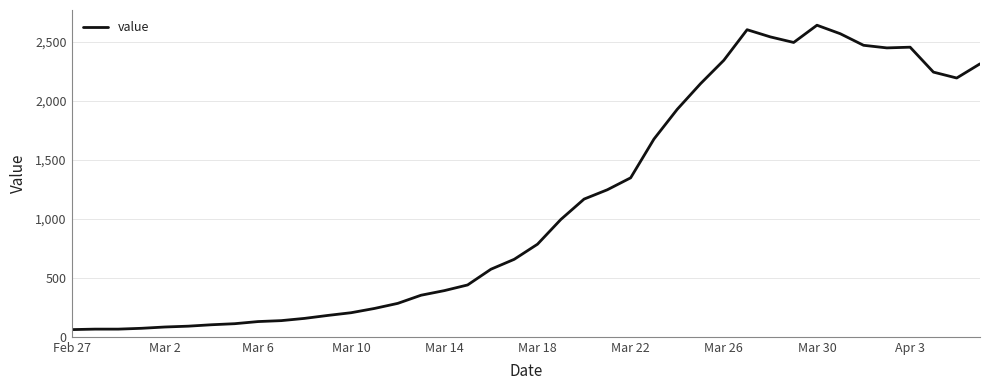

What is the smallest value displayed?

61